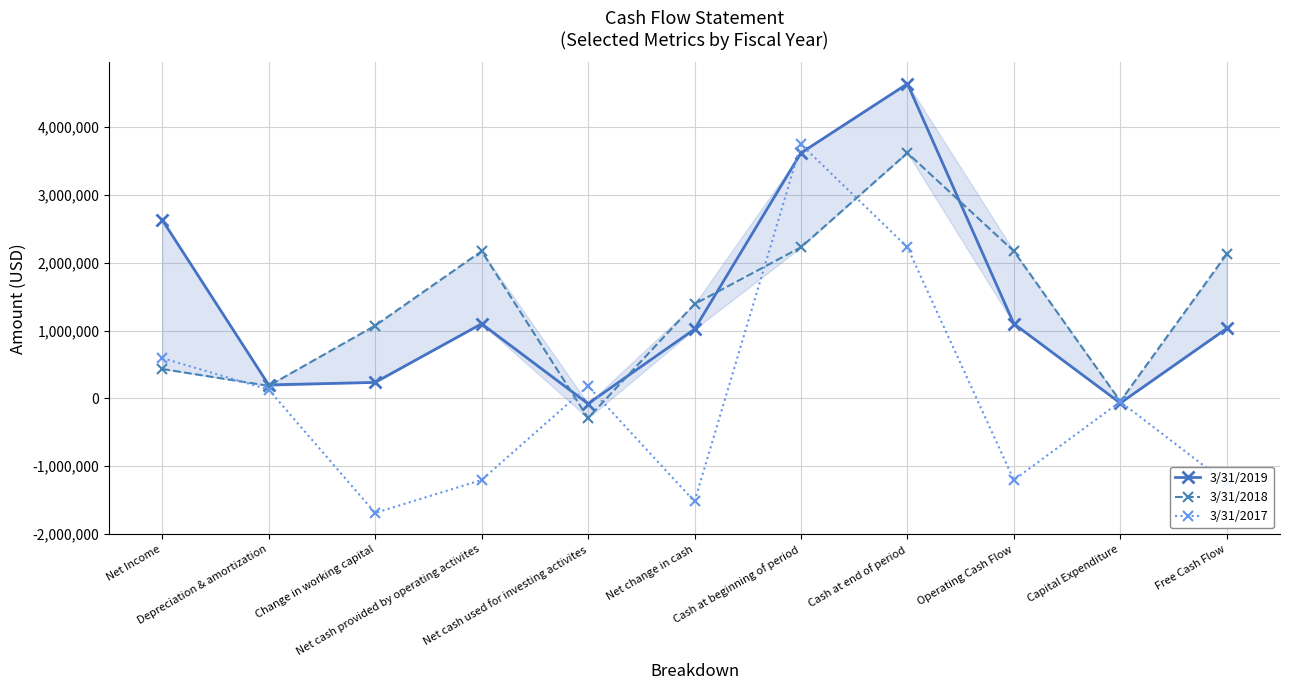

Where do 3/31/2019 and 3/31/2017 first cross each other?

Net cash provided by operating activites and Net cash used for investing activites